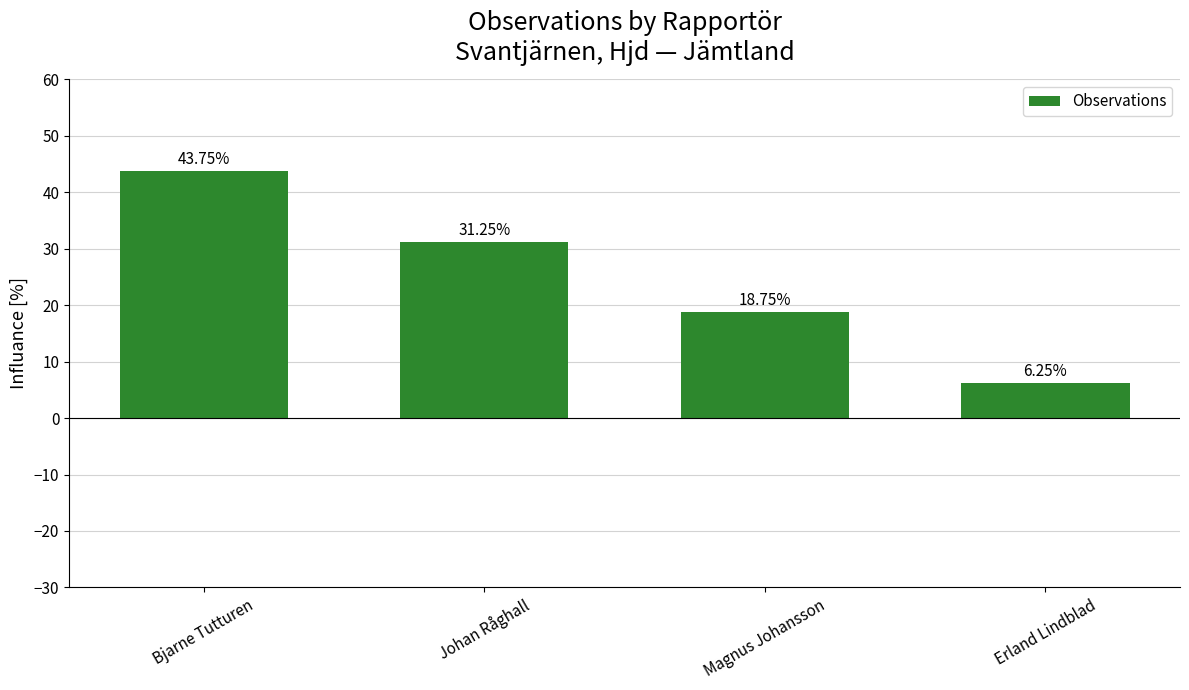

What is the difference between the maximum and second lowest values?

25.0